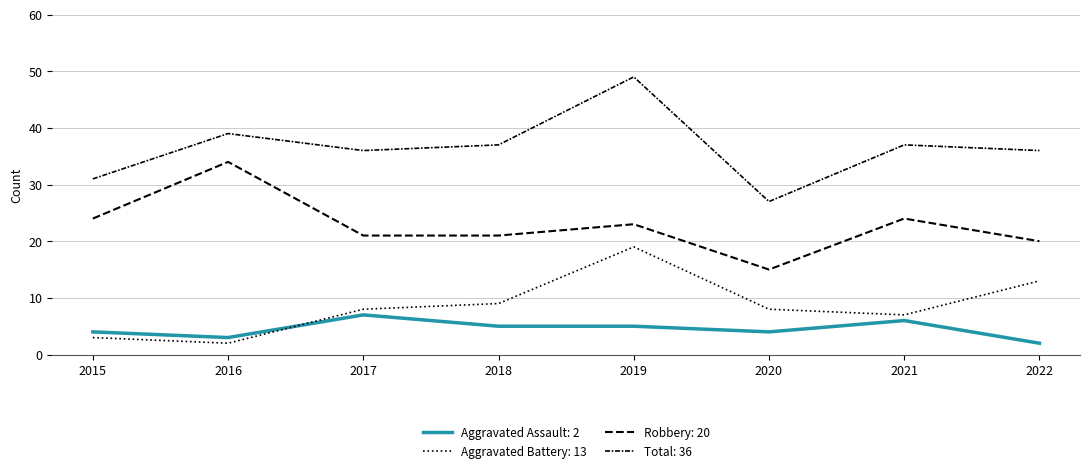

List the series in order of their peak value, highest first.

Total, Robbery, Aggravated Battery, Aggravated Assault